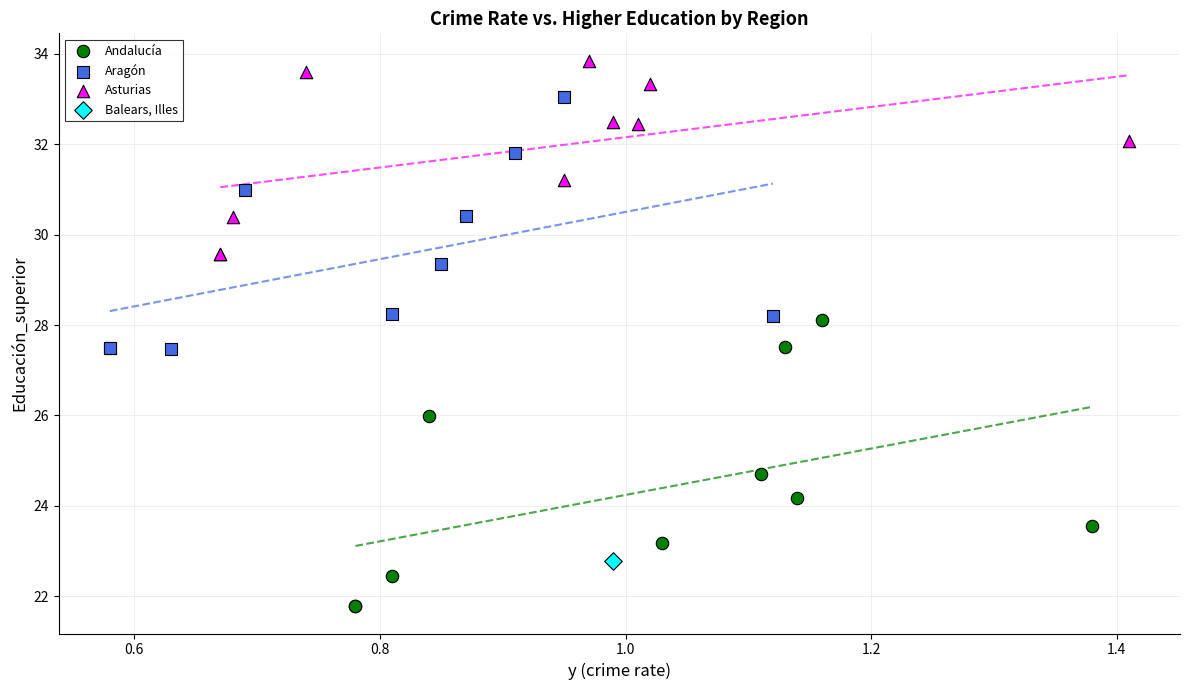

Which series reaches the minimum Y coordinate?

Andalucía